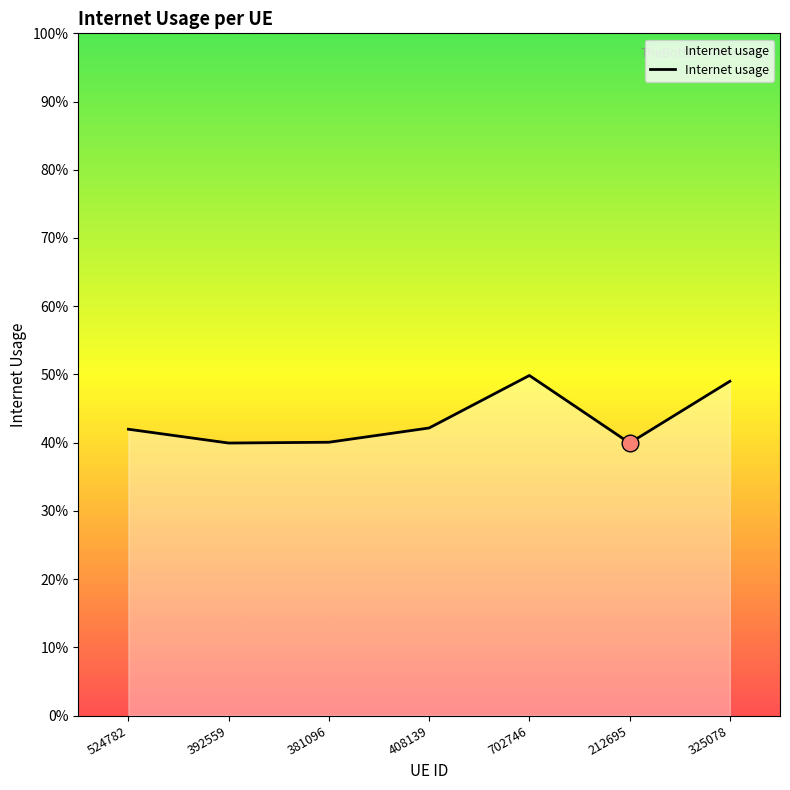

Count the values in the range 0 to 1.

7